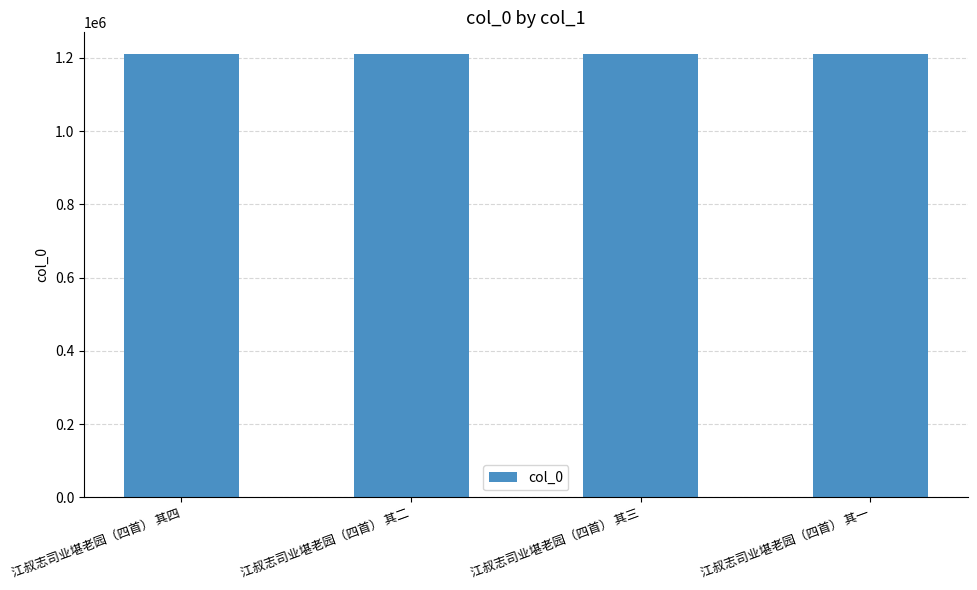

What is the sum of the values at 江叔志司业堪老园（四首） 其二 and 江叔志司业堪老园（四首） 其四?

2418068